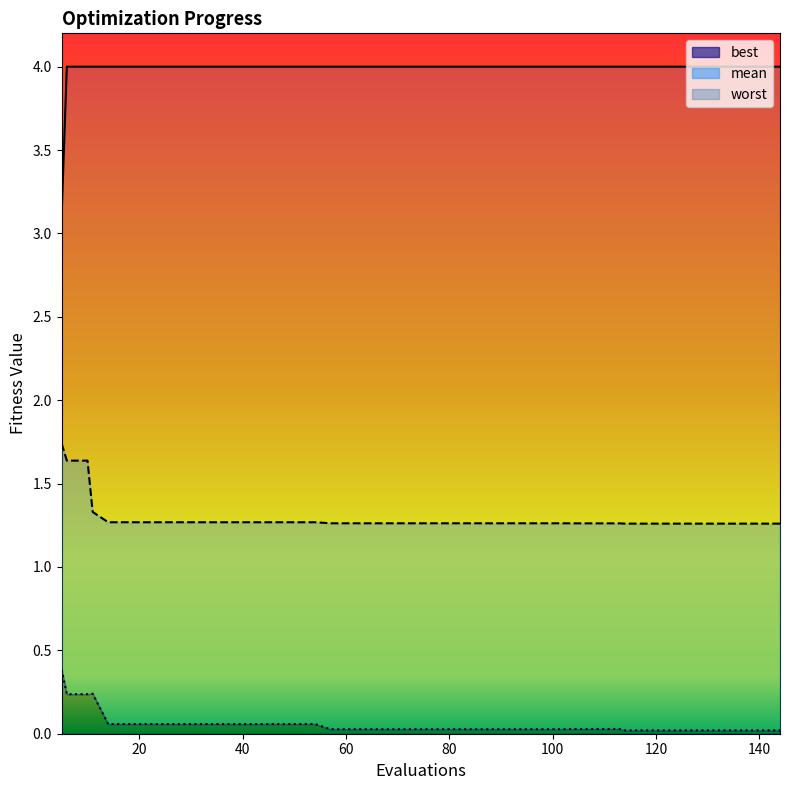

At how many categories does at least one series exceed 0?

40